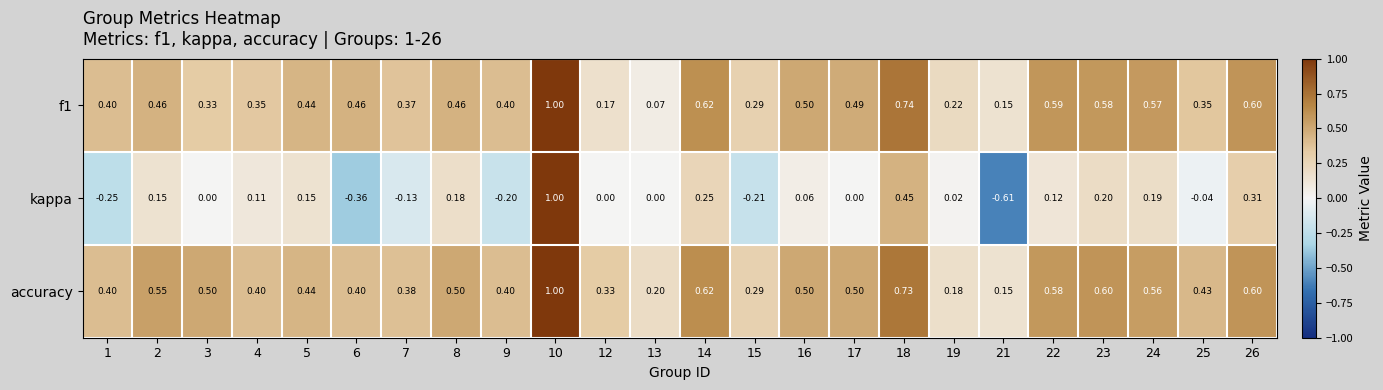

Is the value of f1 at 8 greater than the value of accuracy at 4?

Yes